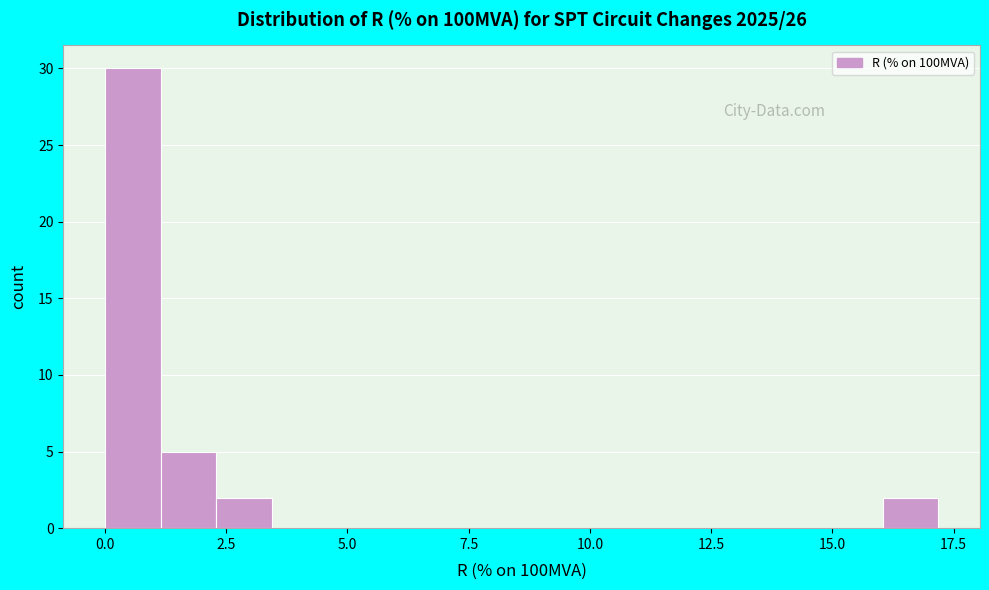

Read against the x-axis, roughly where is the centre of the tallest bar?

0.5